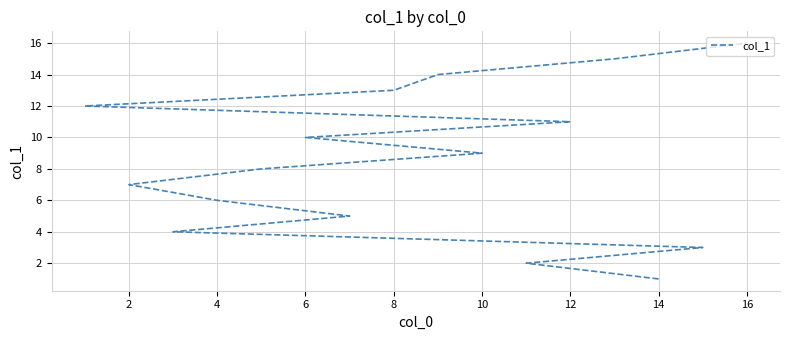

What is the difference between the maximum and minimum values?

15